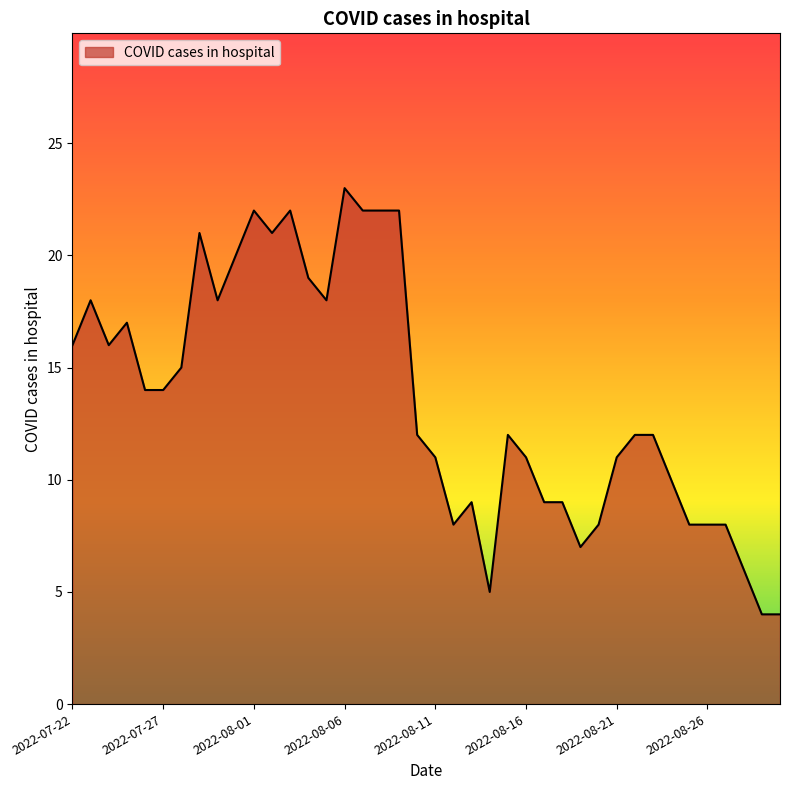

What is the greatest value displayed?

23